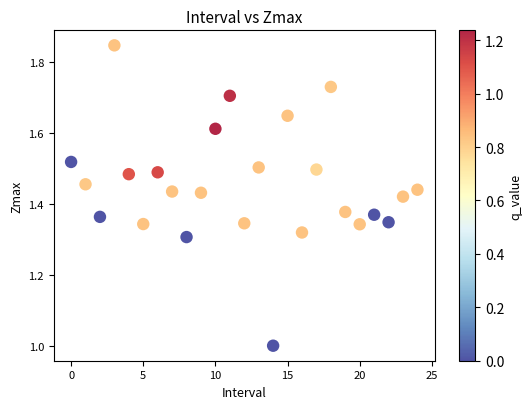

What is the range of Y values (max minus min)?

0.8